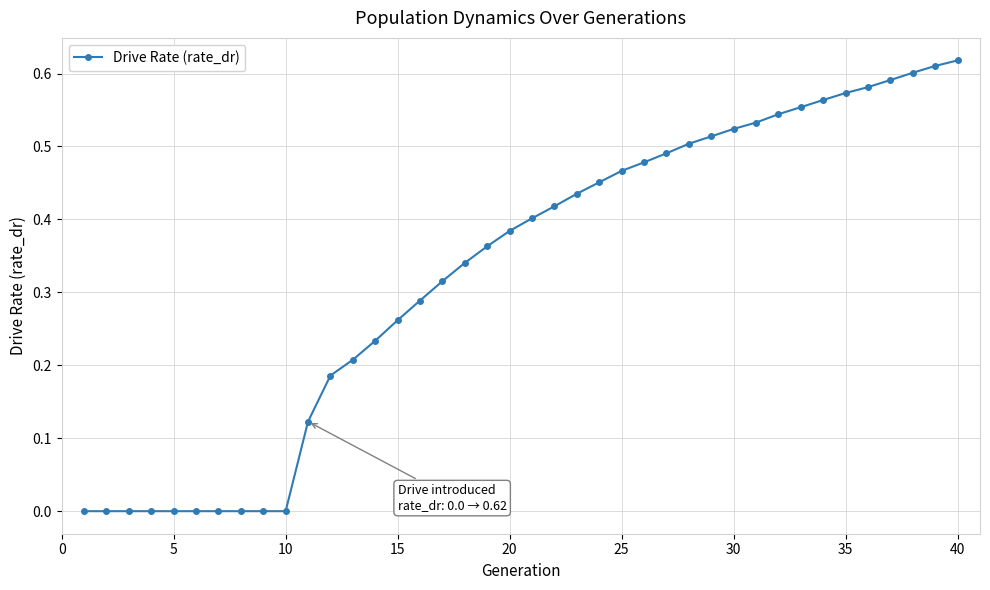

What is the sum of all values?

13.2